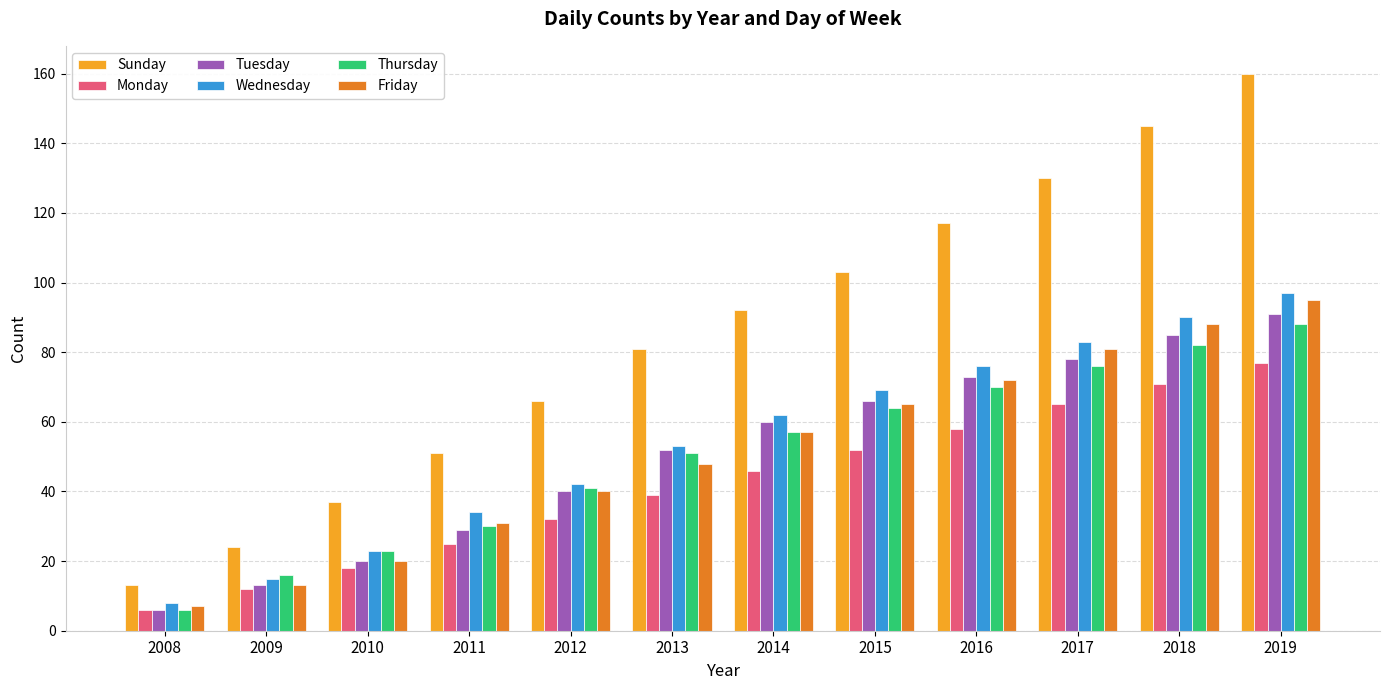

Are the bars horizontal?

No